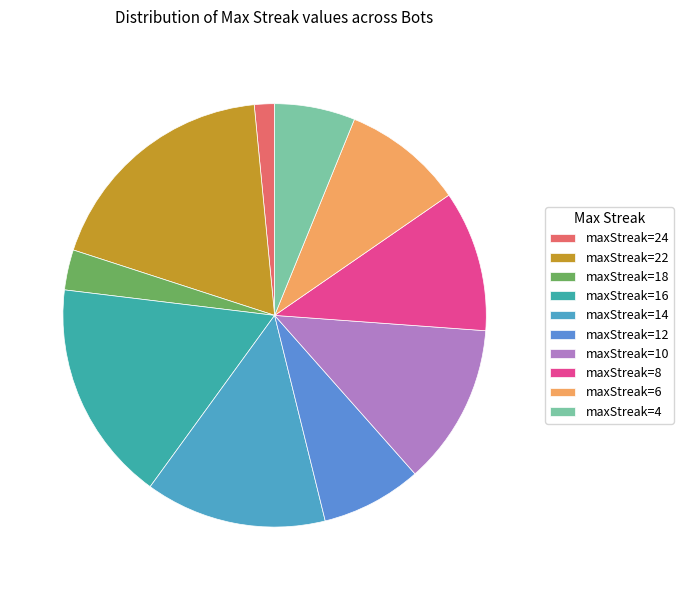

How many slices are in this pie chart?

10